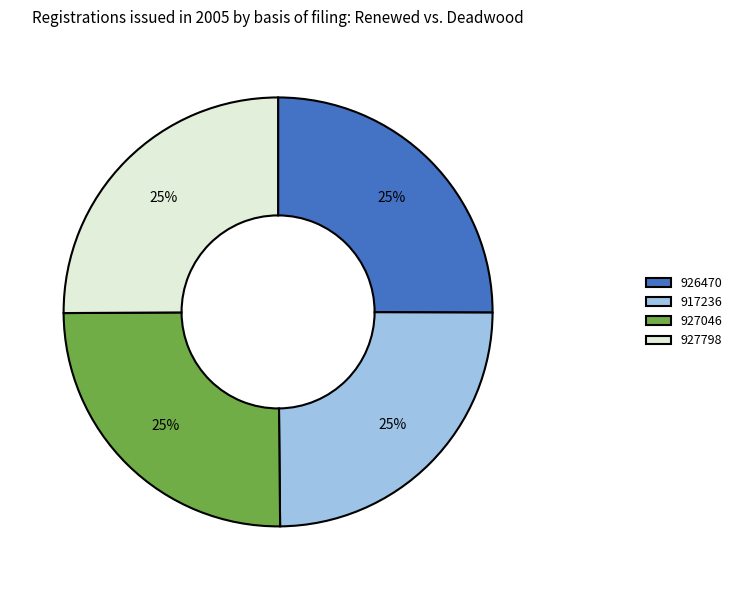

What percentage is the 926470 slice, to the nearest percent?

25%